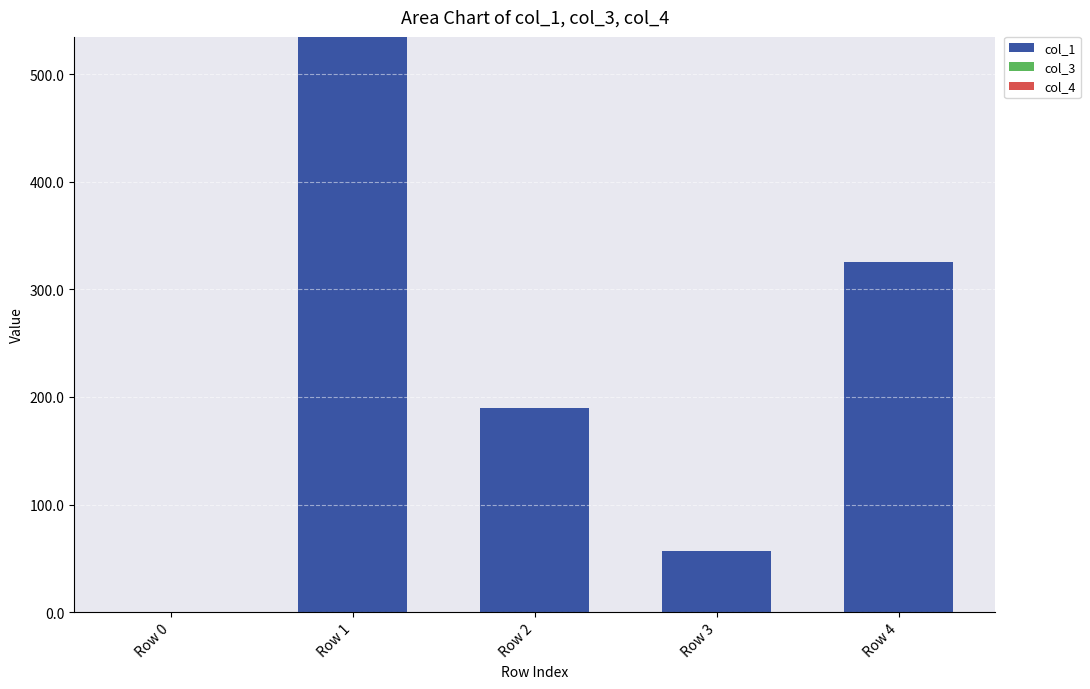

What is the change in value from Row 0 to Row 1?

+534.7